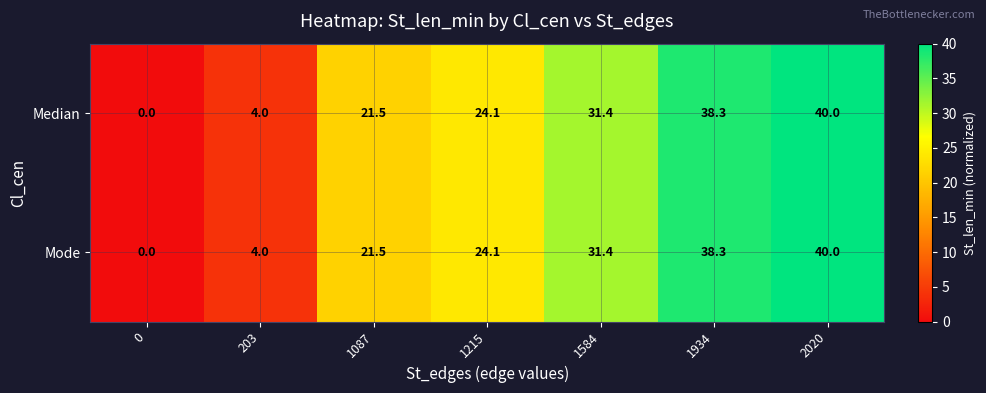

At which label does Mode first exceed 24?

1215